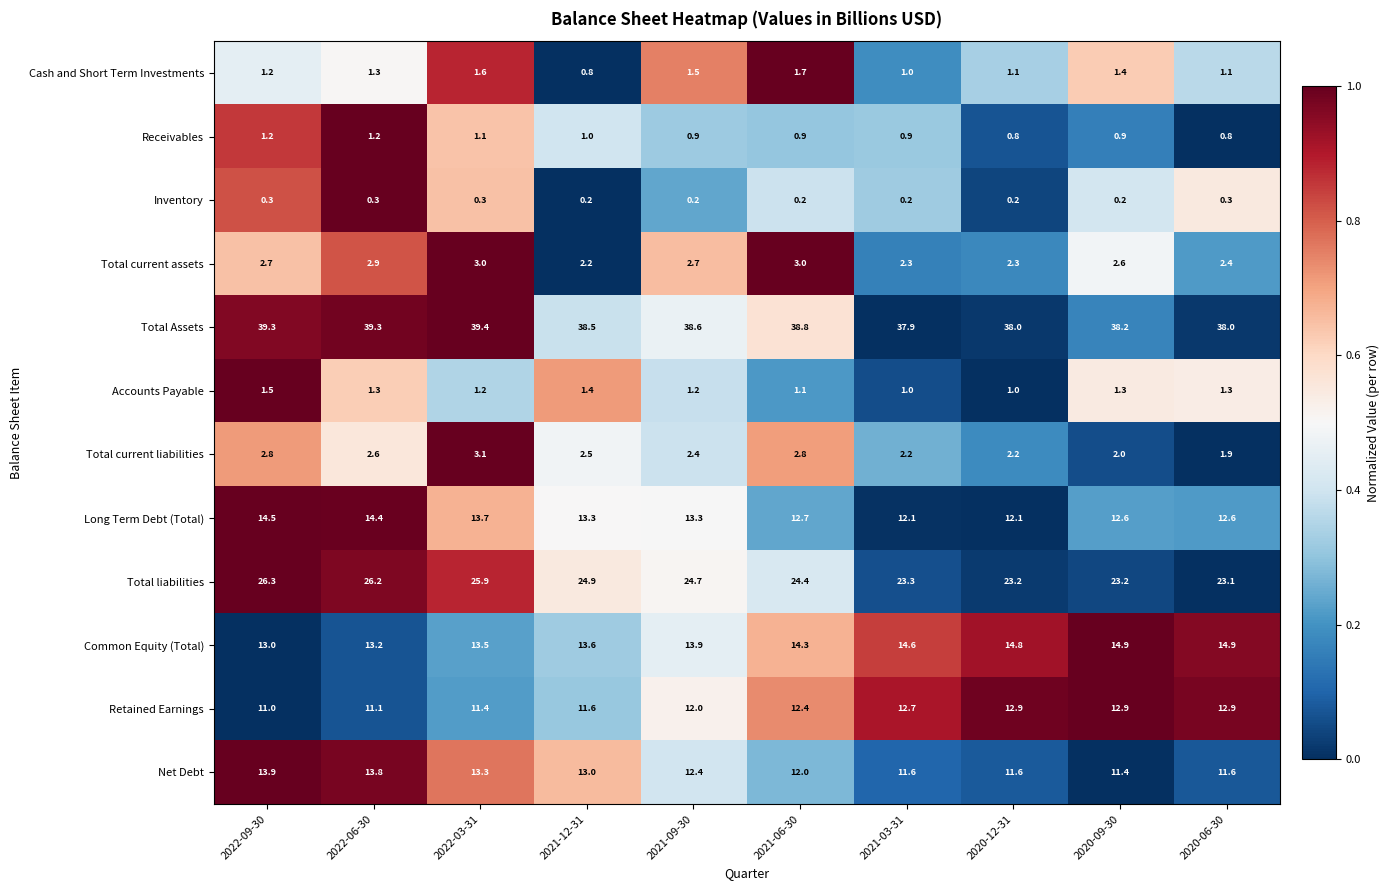

Which category has the highest value in the Net Debt series?

2022-09-30